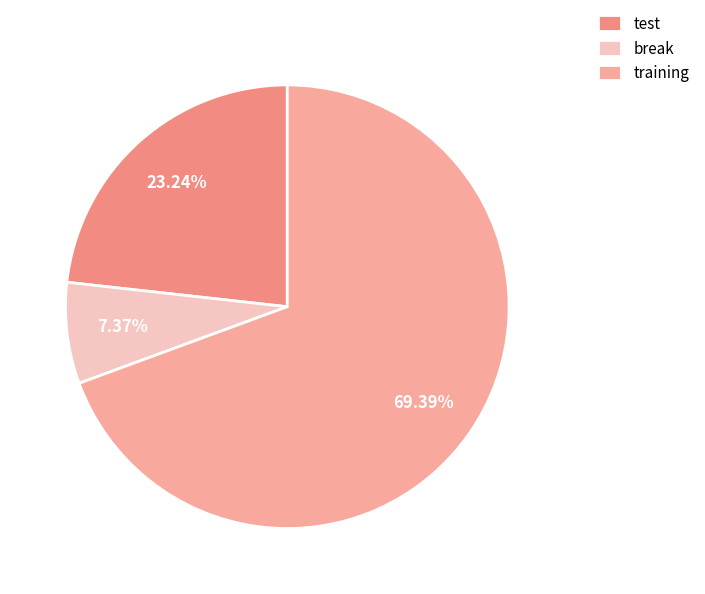

Which category accounts for the majority?

training